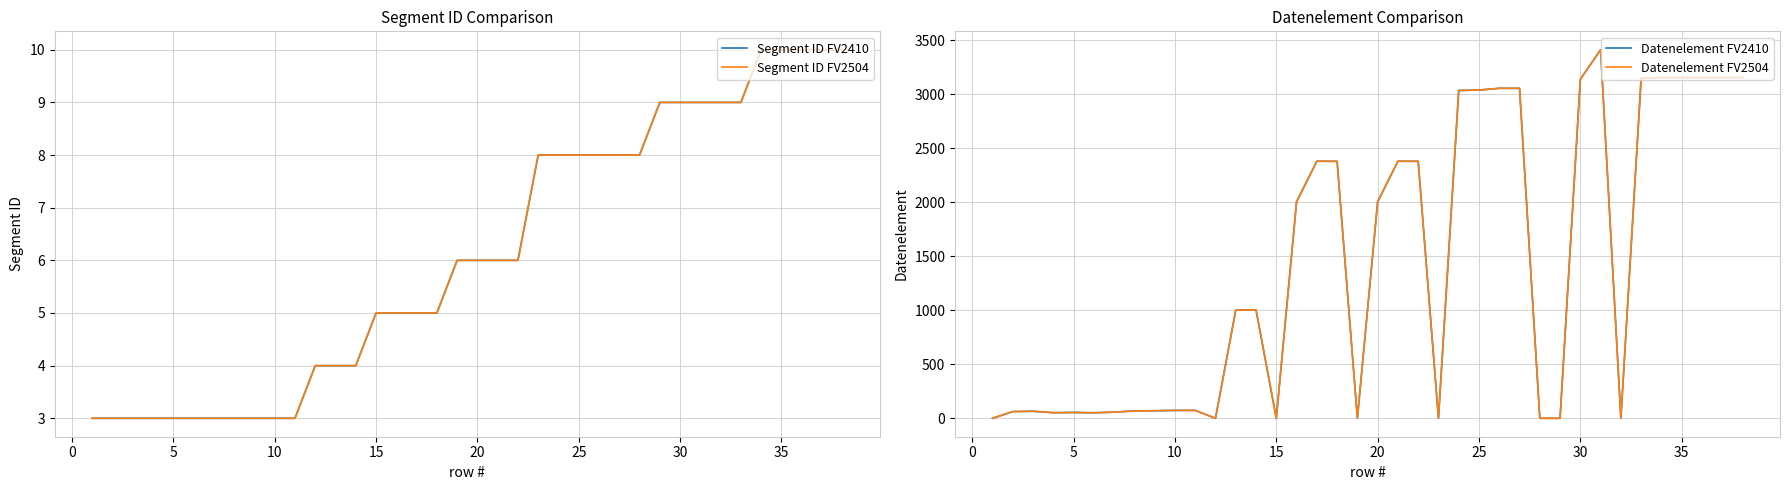

Does the chart have visible grid lines?

Yes